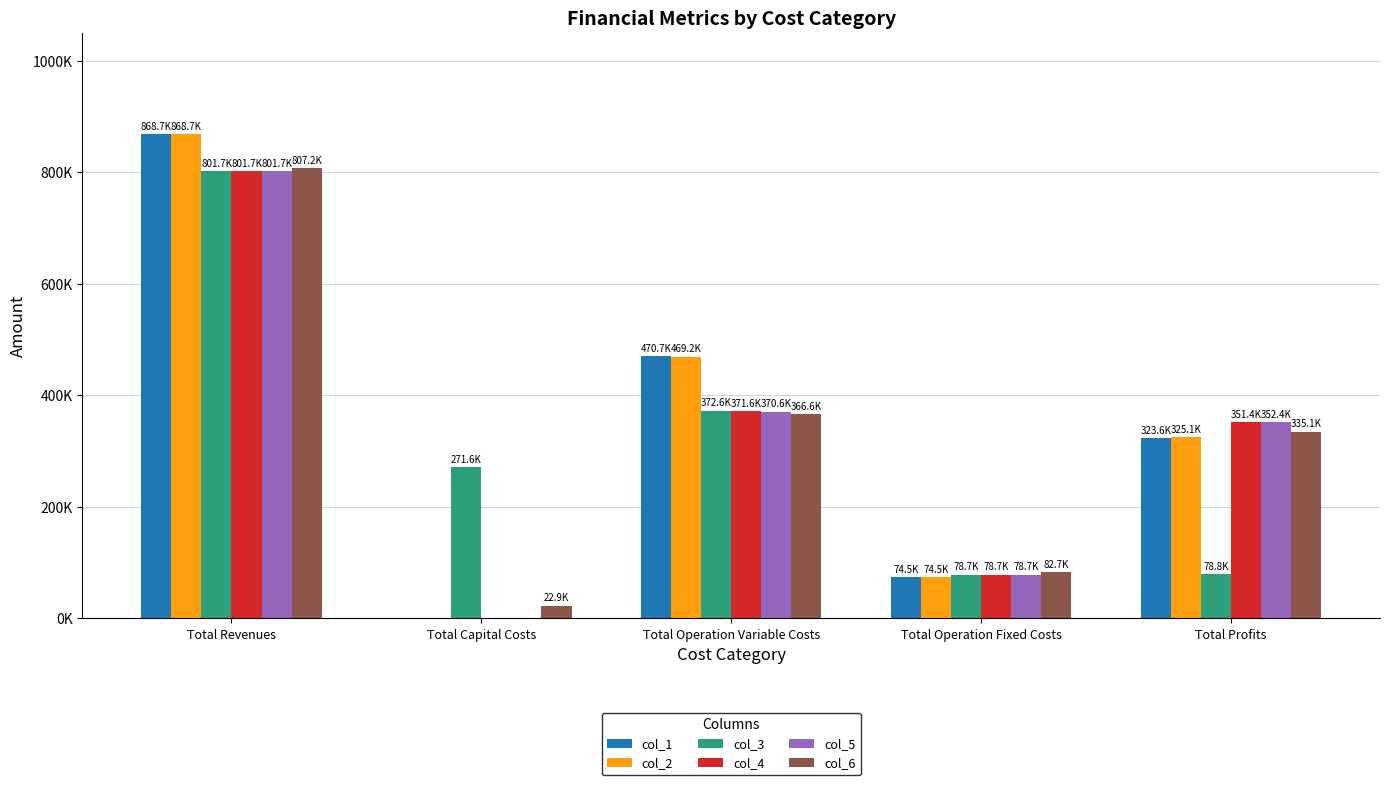

List the series in order of their peak value, lowest first.

col_3, col_5, col_4, col_6, col_2, col_1